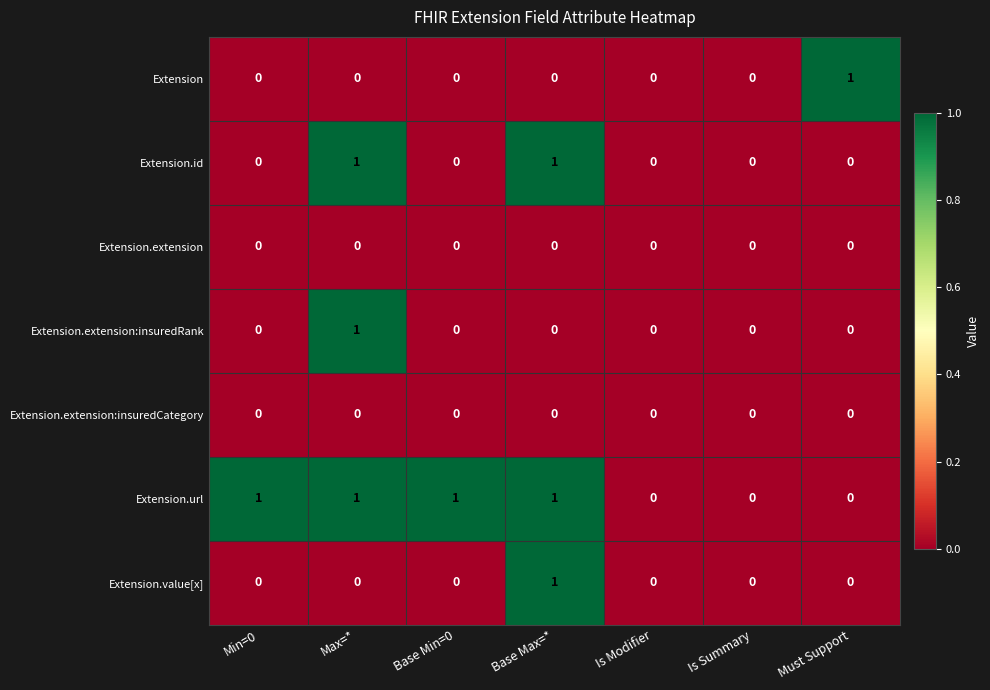

The value of Extension.value[x] at Must Support is 0. True or false?

True